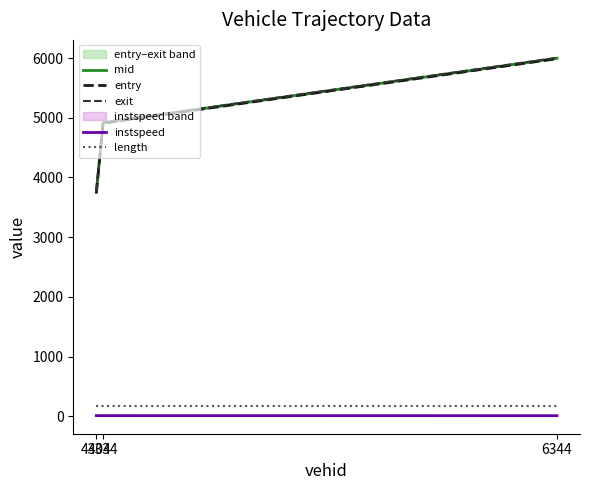

Count the number of data series in this chart.

5